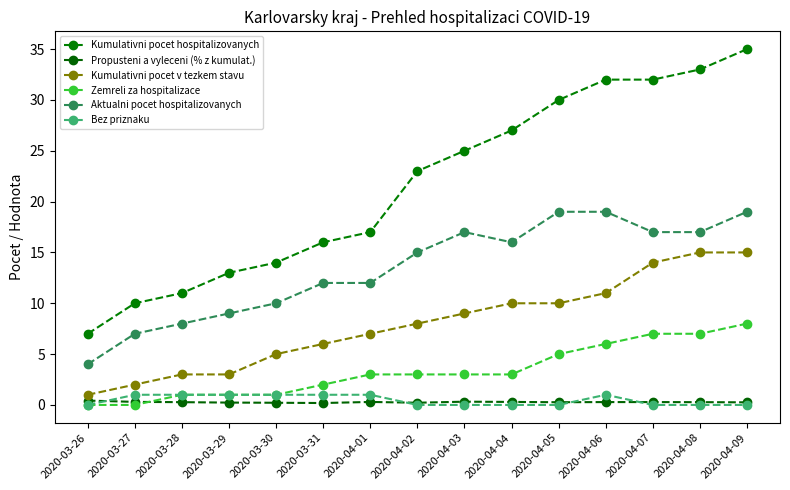

True or false: Kumulativni pocet hospitalizovanych has more than 0 points higher than both neighbors.

False